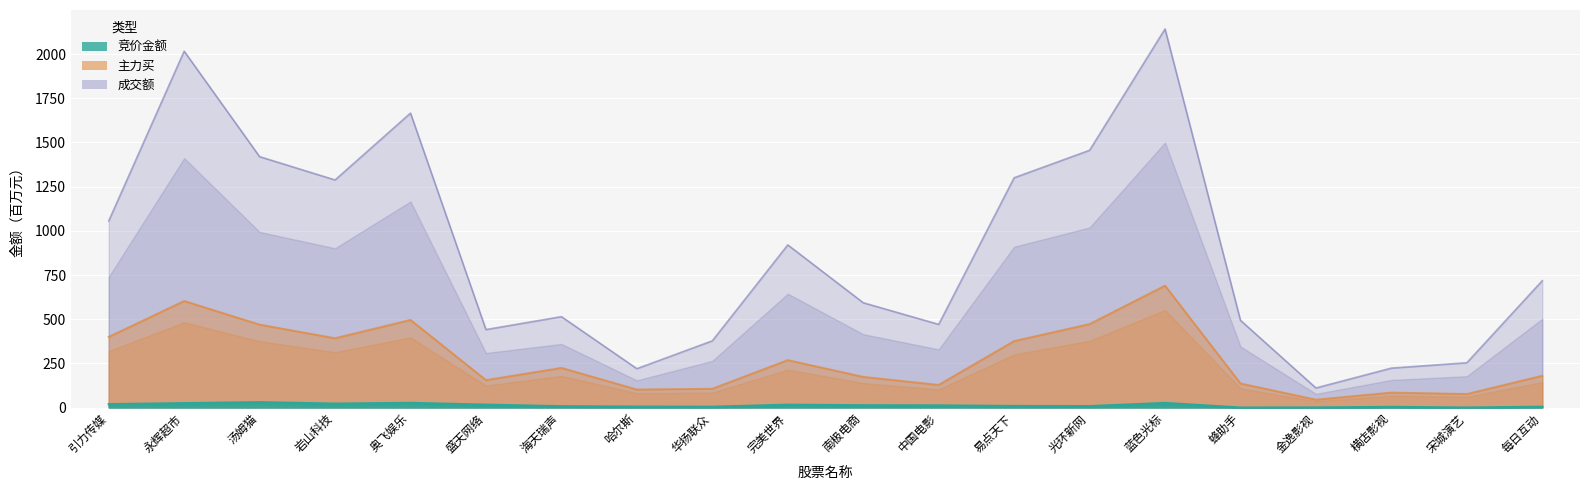

What are all the series names shown in the legend?

竞价金额, 主力买, 成交额